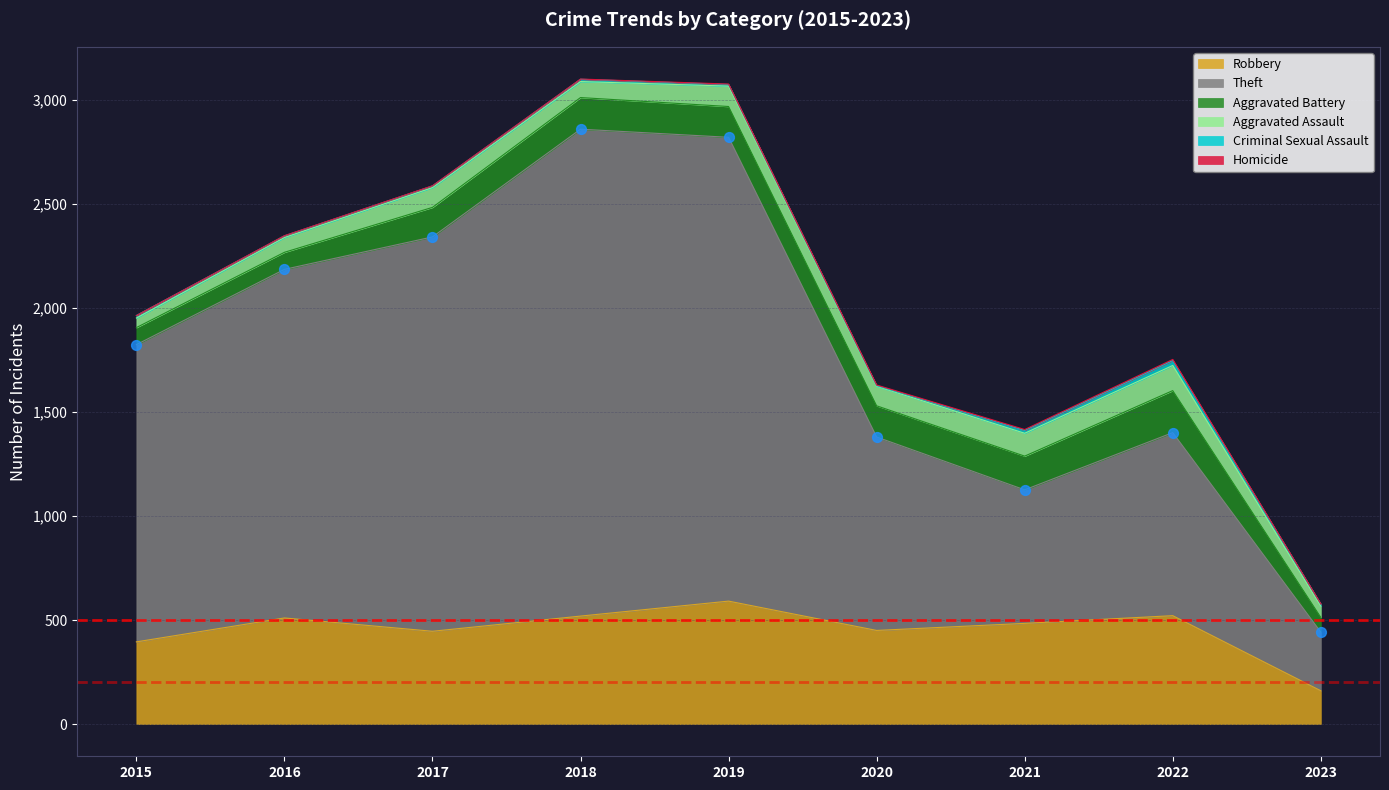

What is the total value across all series at 2020?

1630